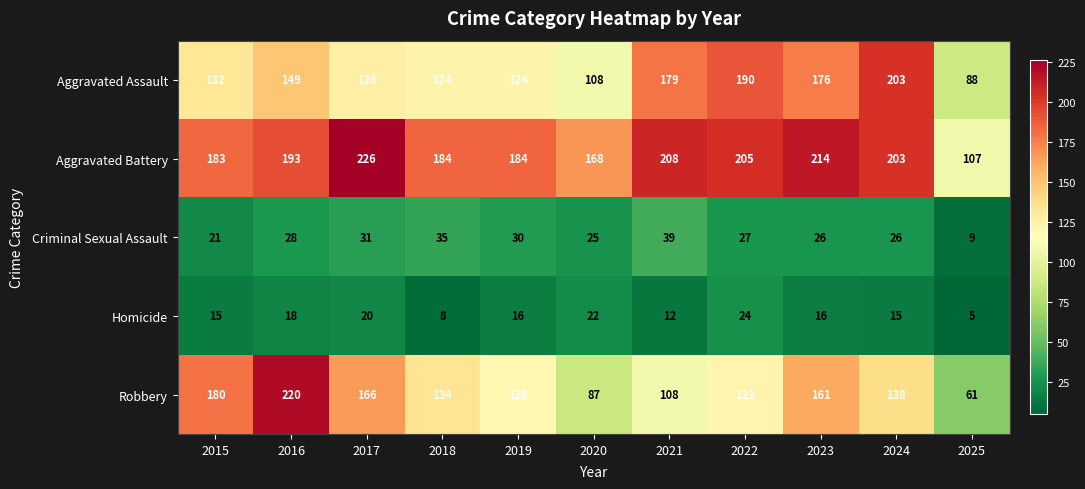

Which label corresponds to the smallest value in the chart?

2025